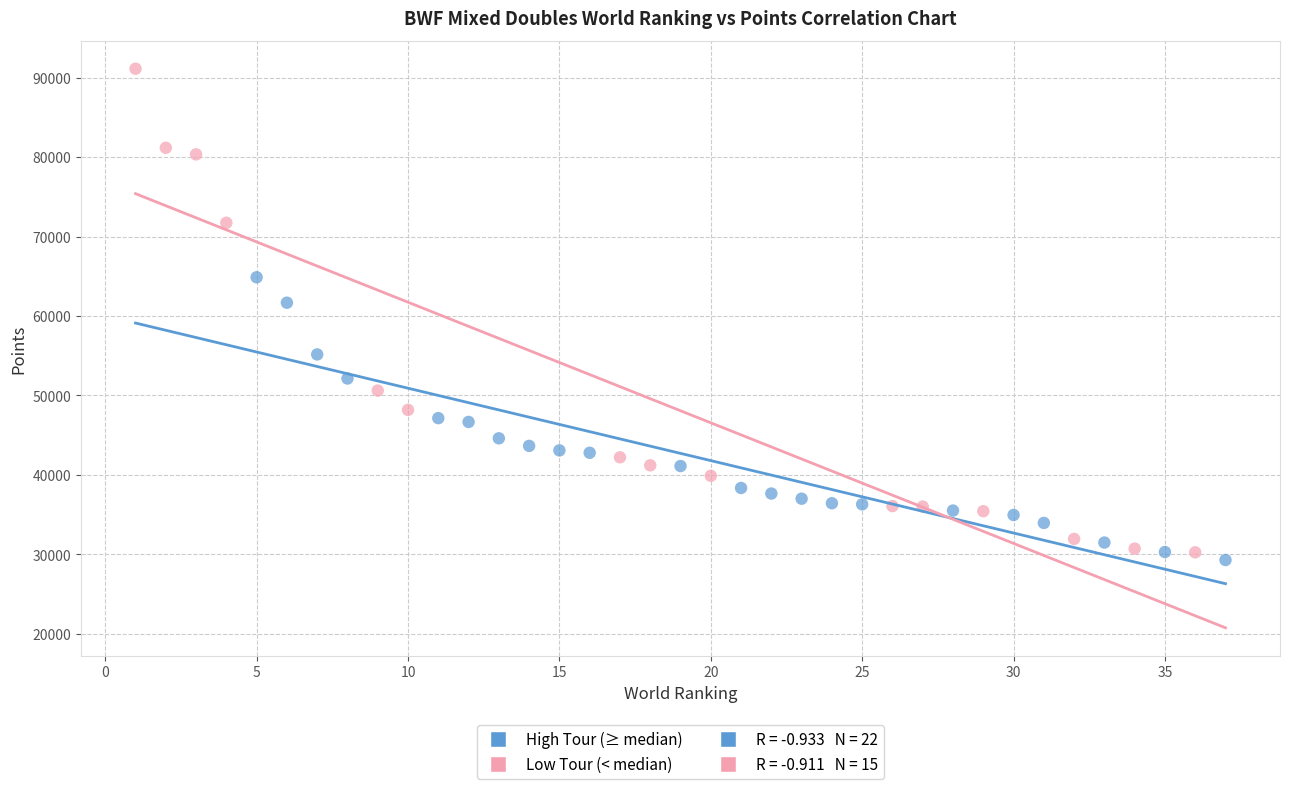

Which series reaches the minimum Y coordinate?

High Tour (≥ median)